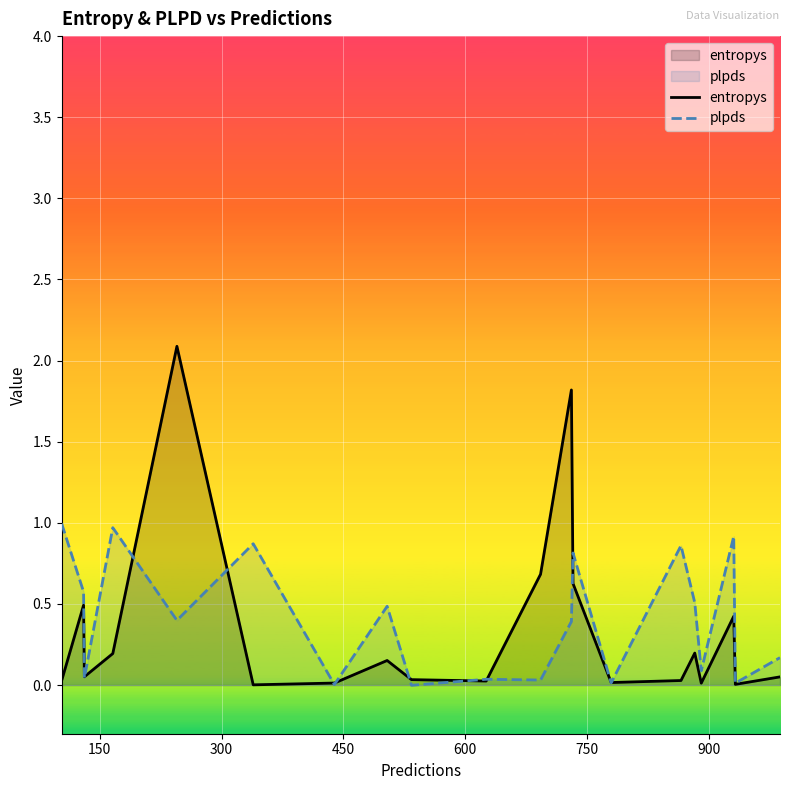

What is the maximum value shown in the chart?

2.1